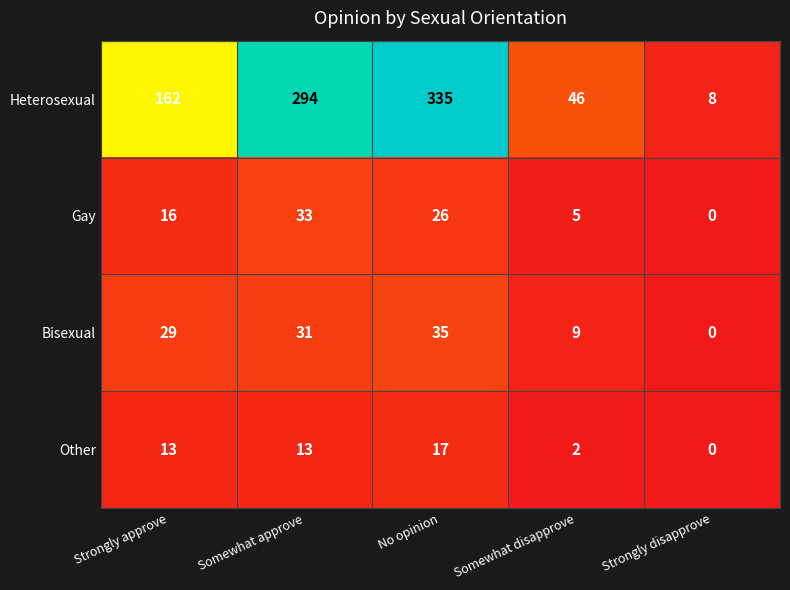

Reading right to left, what are all the values shown in this chart?

Heterosexual: 8	46	335	294	162
Gay: 0	5	26	33	16
Bisexual: 0	9	35	31	29
Other: 0	2	17	13	13